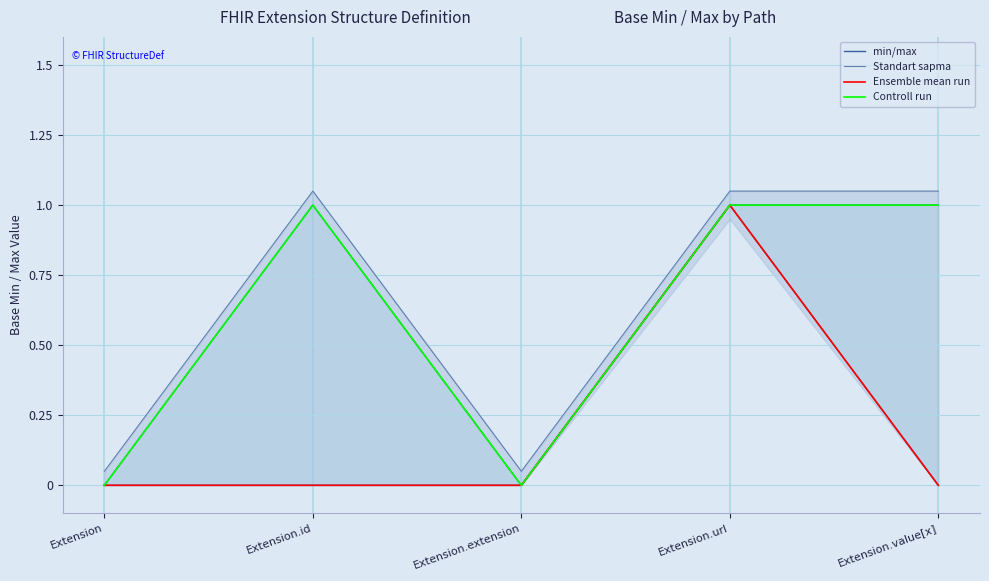

In Controll run, how many points are lower than both neighbors (excluding endpoints)?

1